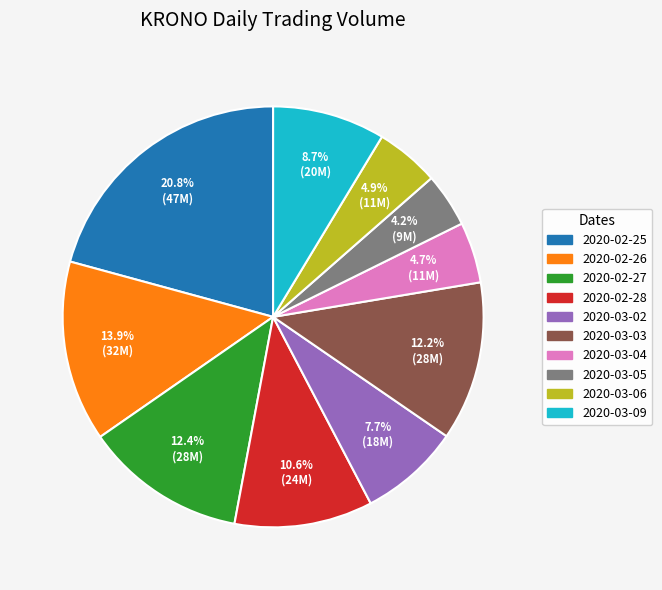

Does 2020-02-27 represent more than half of the total?

No